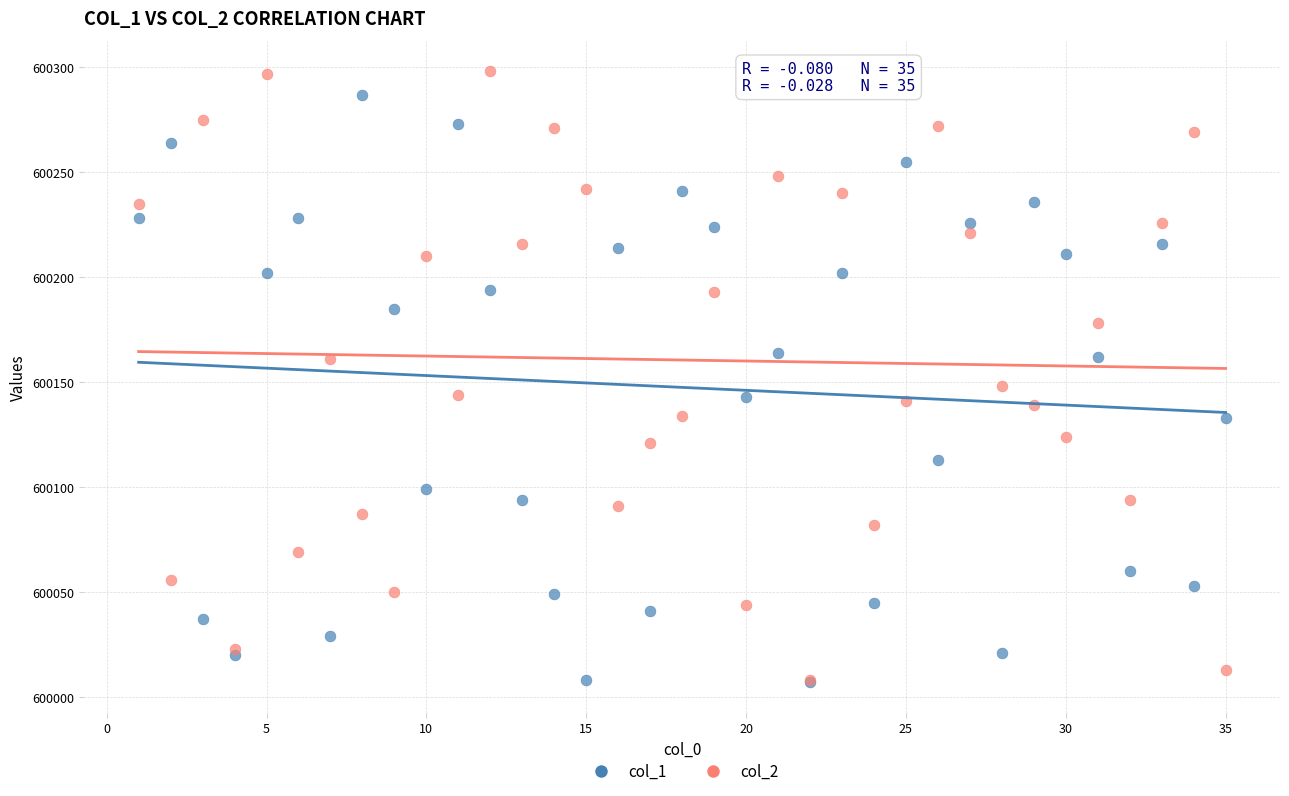

Across all series, what Y value is closest to 600152?

600148